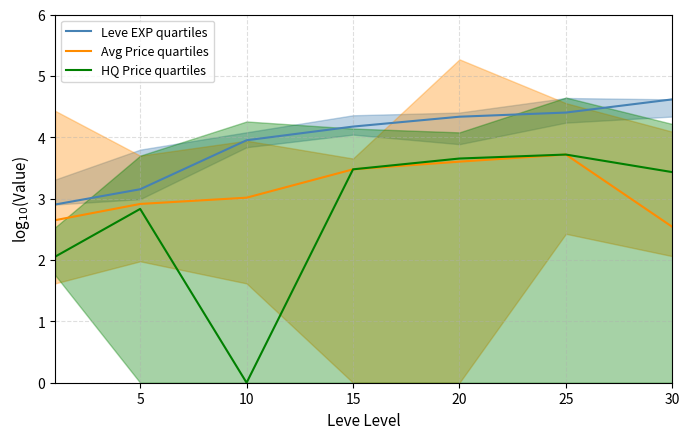

Reading left to right, list all the values displayed in this chart.

Leve EXP quartiles: 2.9	3.2	4.0	4.2	4.3	4.4	4.6
Avg Price quartiles: 2.6	2.9	3.0	3.5	3.6	3.7	2.5
HQ Price quartiles: 2.1	2.8	0.0	3.5	3.7	3.7	3.4